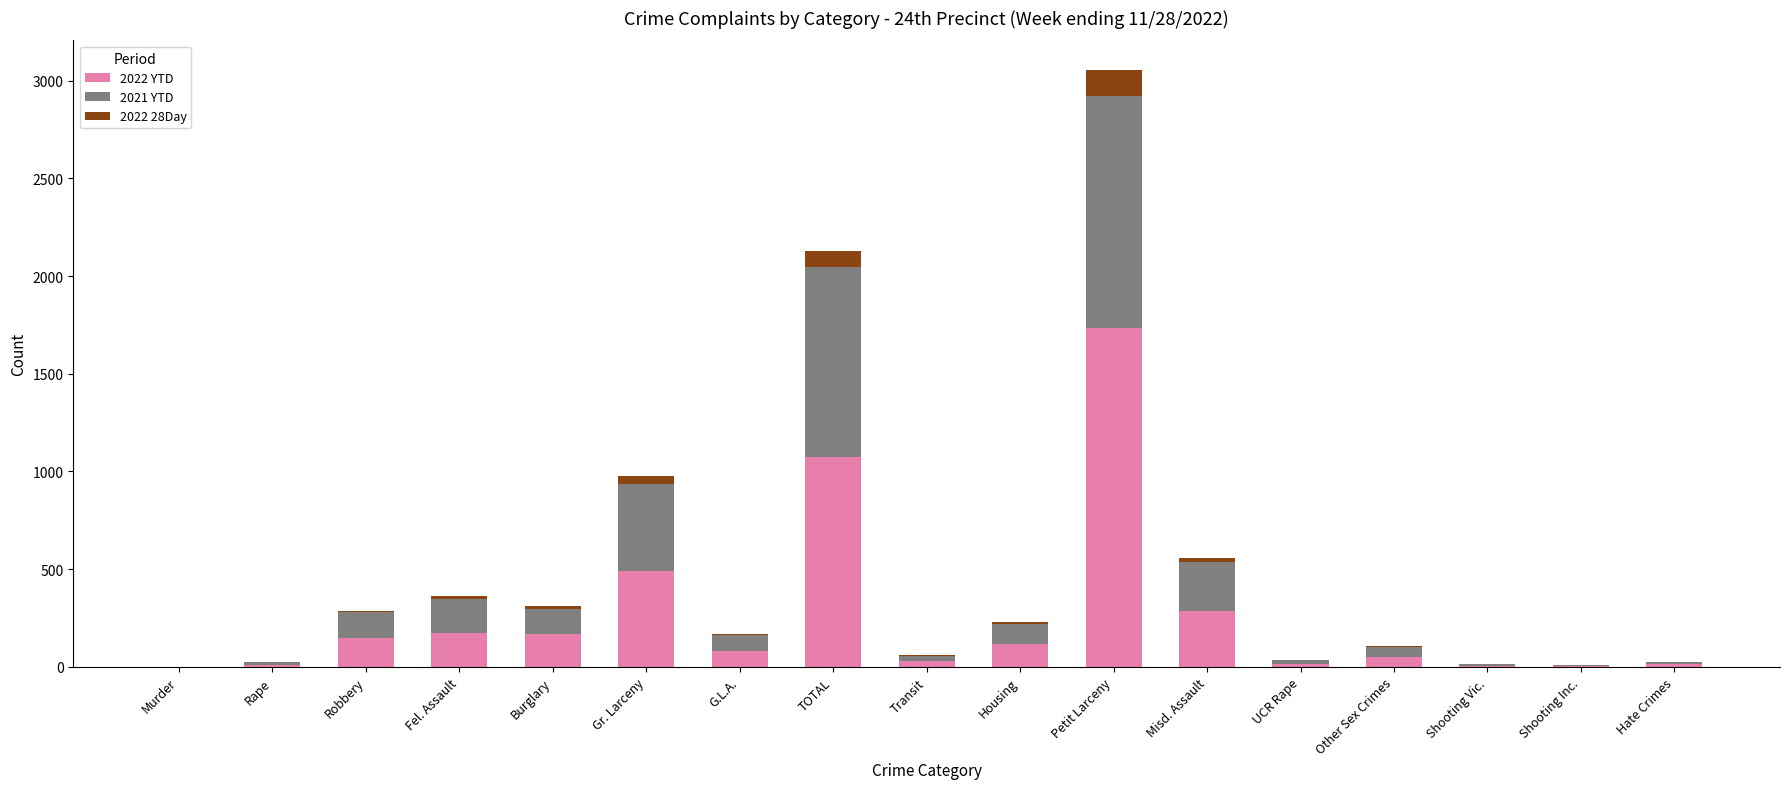

Is it true that 2022 YTD equals 81 at G.L.A.?

True